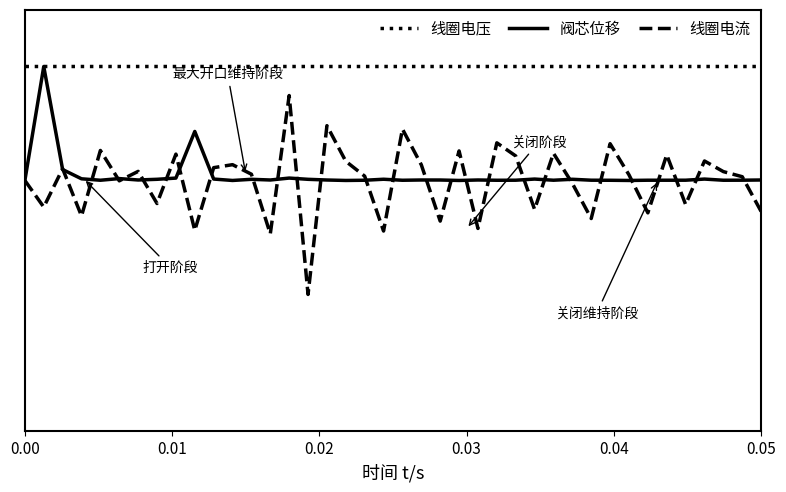

What are all the series names shown in the legend?

线圈电压, 阀芯位移, 线圈电流